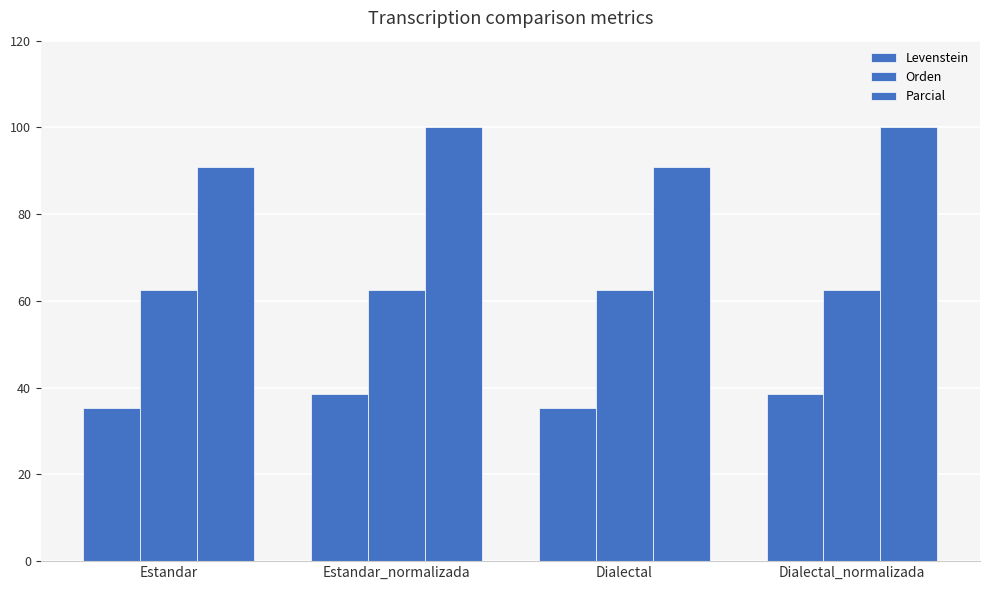

What is the value of the Parcial bar at the 1st from the left?

90.9